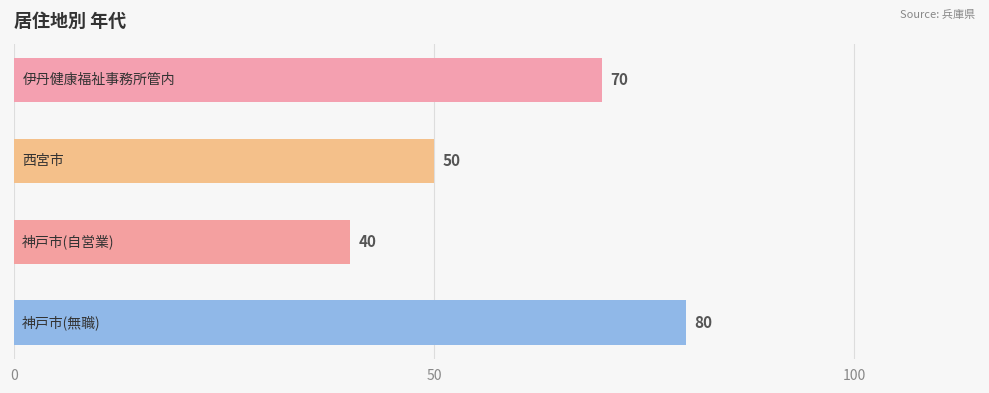

What is the difference between the maximum and minimum values?

40